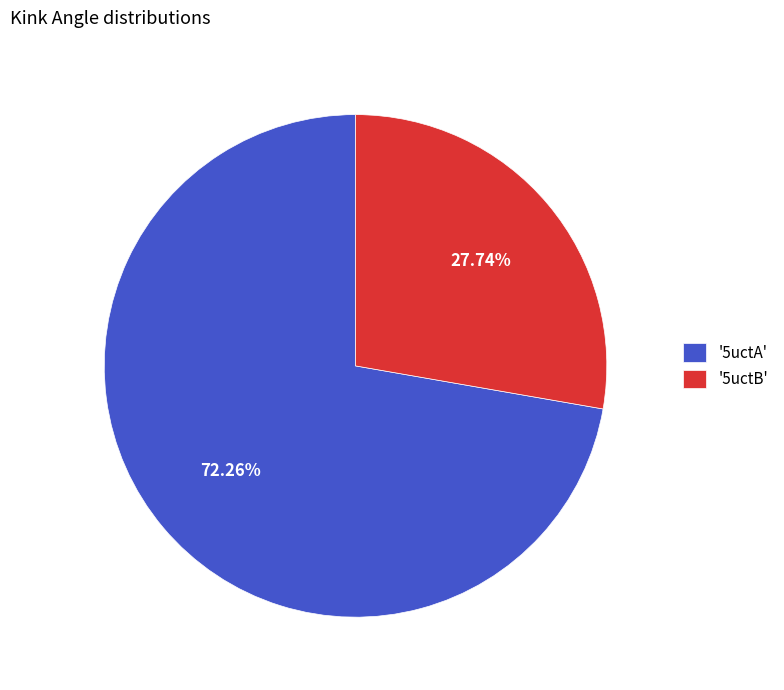

What is the smallest slice in the pie chart?

'5uctB'